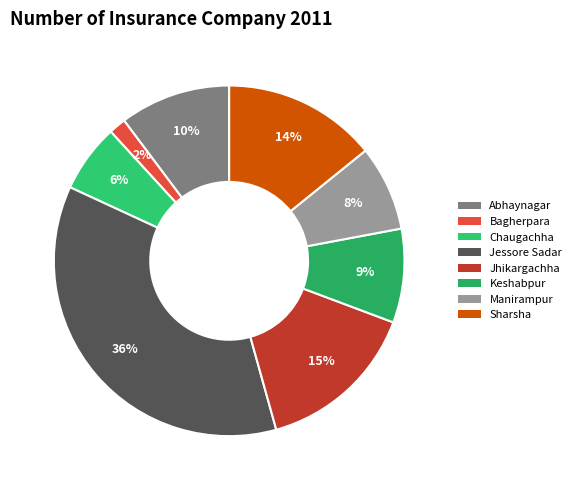

What percentage is the Manirampur slice, to the nearest percent?

8%